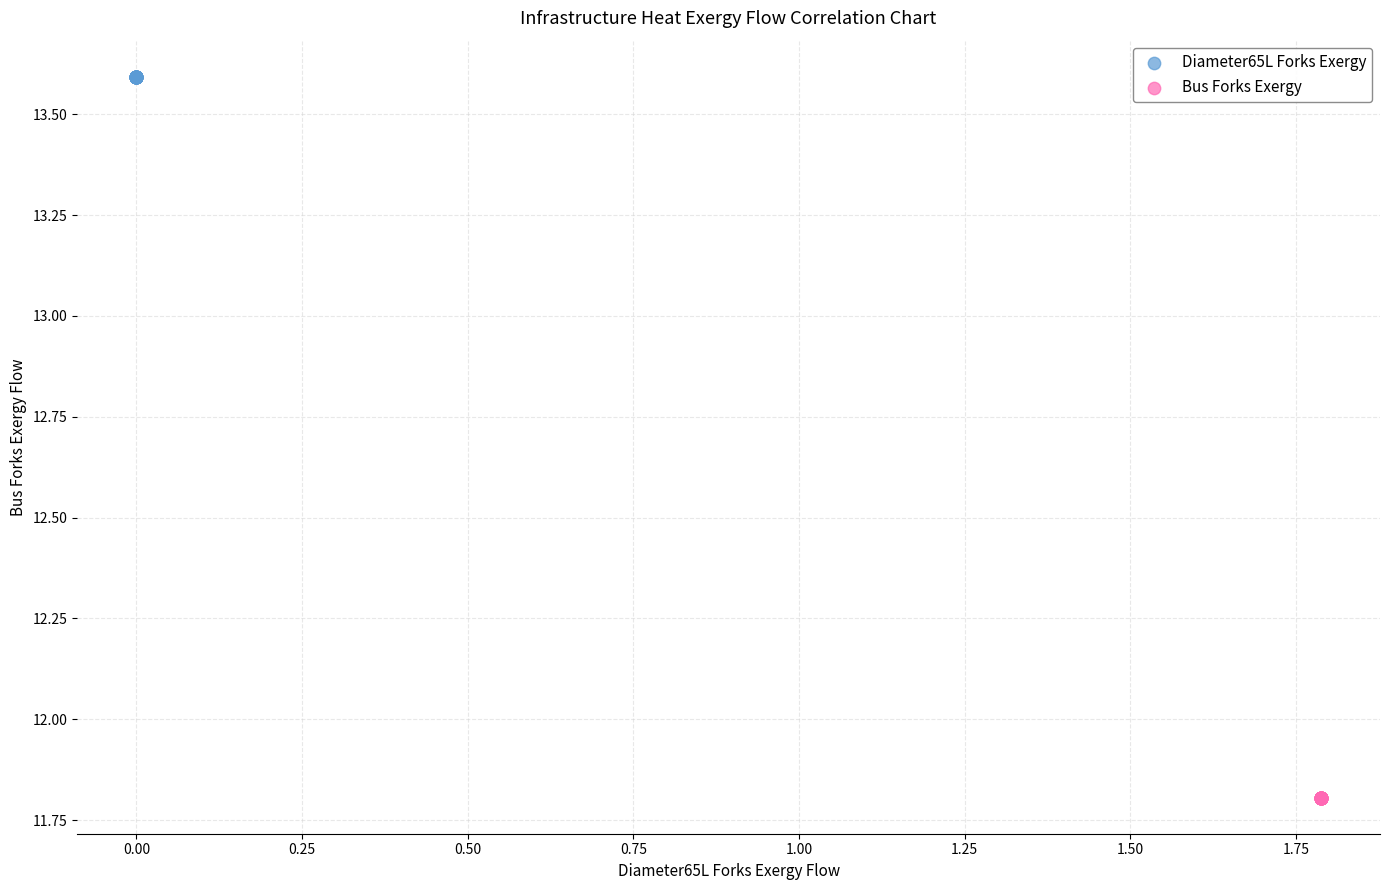

Which series reaches the minimum Y coordinate?

Bus Forks Exergy